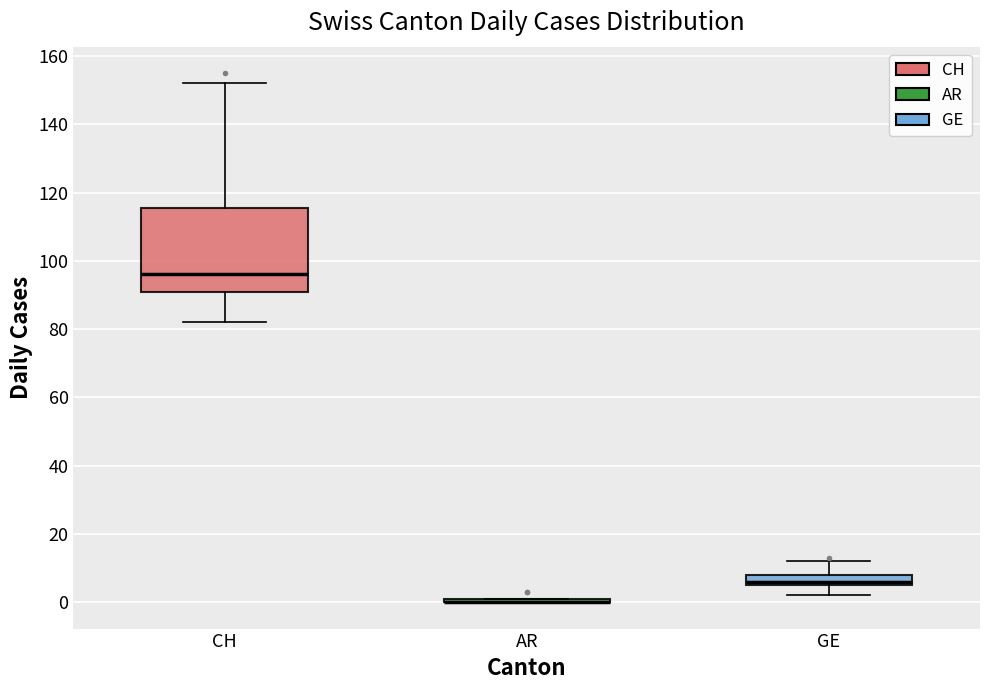

Comparing the boxes themselves (not the whiskers), which one is the tallest?

CH